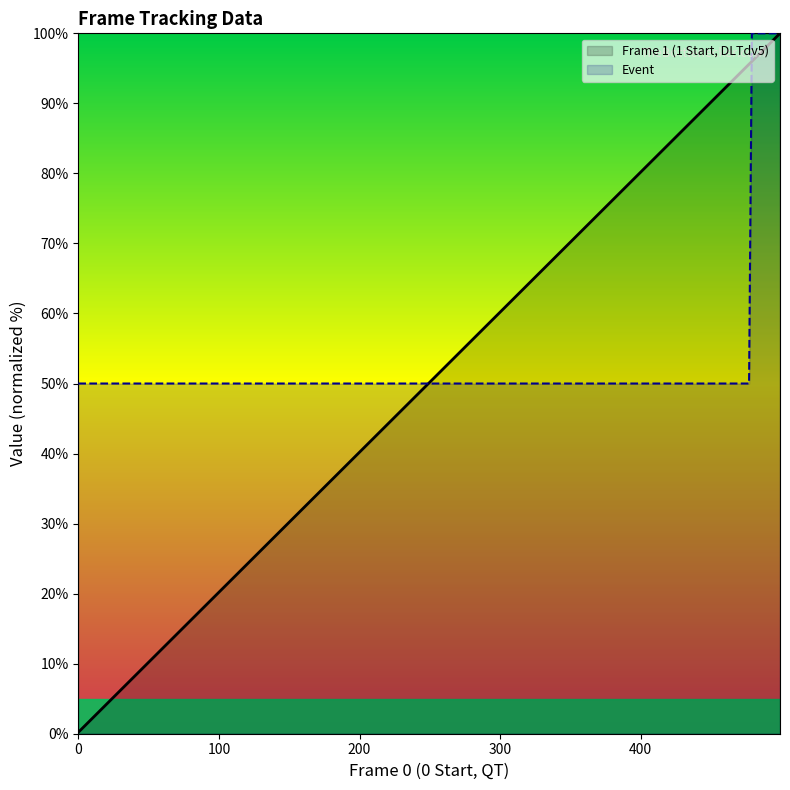

Which series has the largest total across all categories?

Frame 1 (1 Start, DLTdv5)